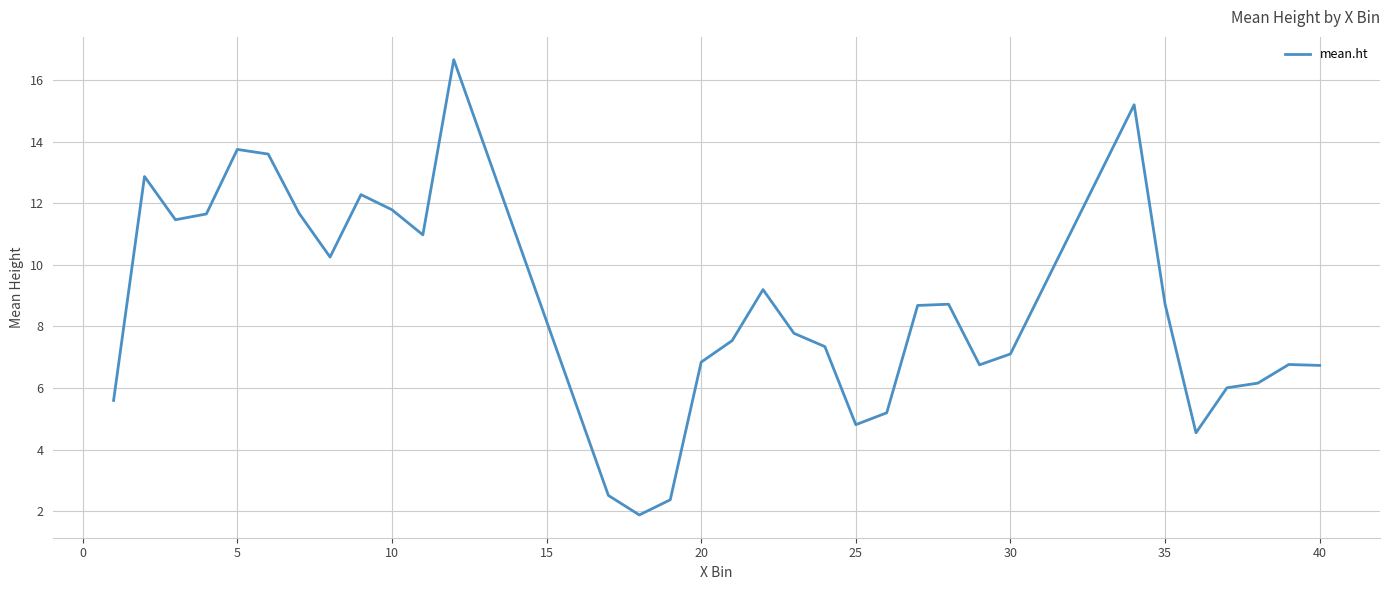

What is the greatest value displayed?

16.7